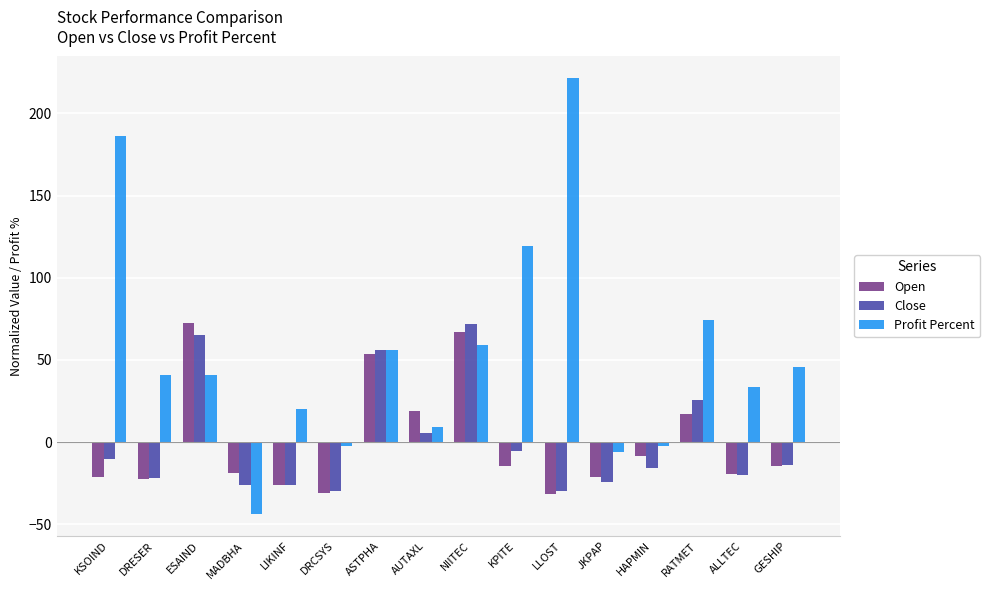

Which category has the highest value in the Open series?

ESAIND